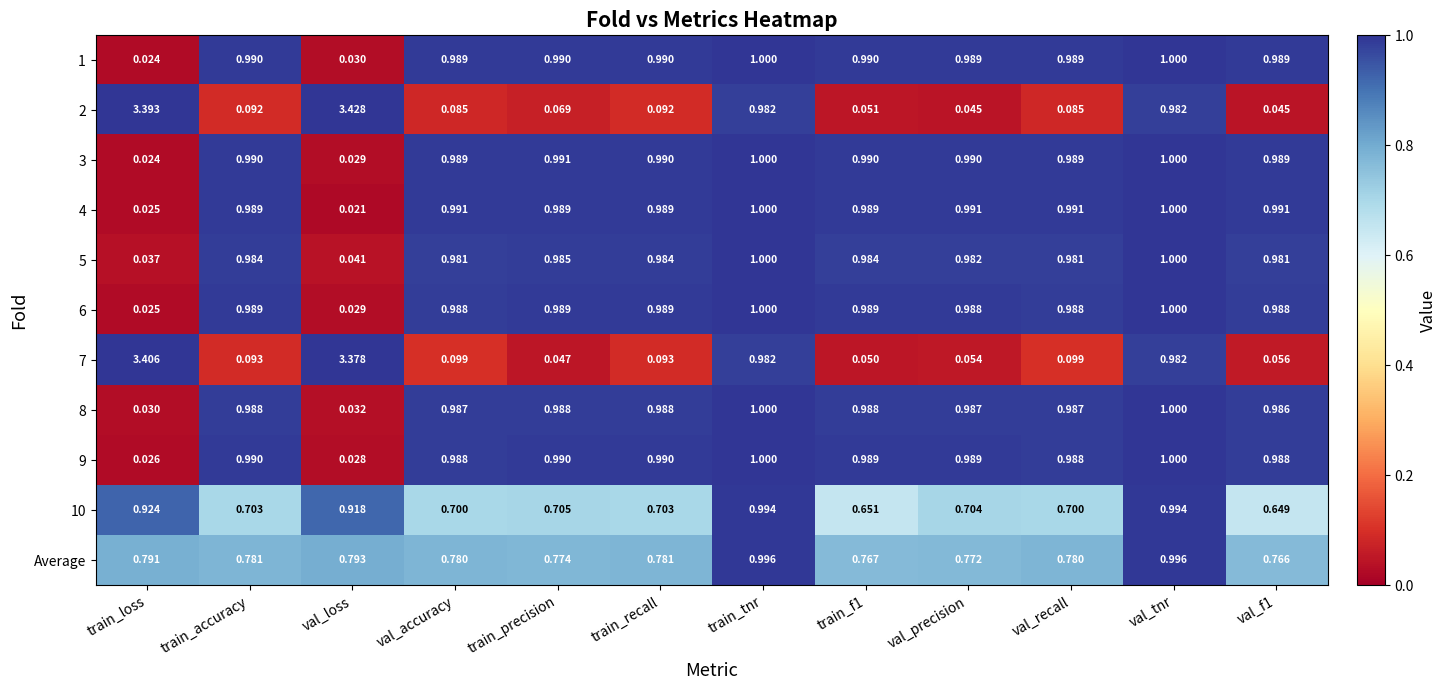

At which label does 9 reach its minimum?

train_loss